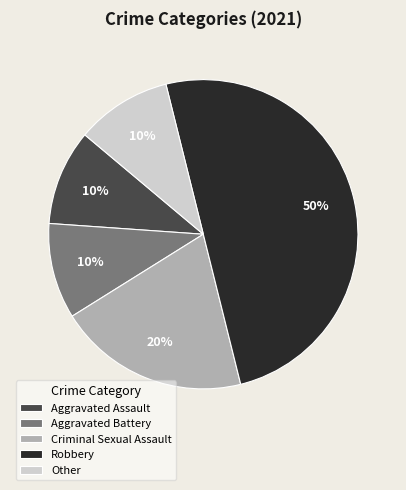

Combined, do Robbery and Criminal Sexual Assault account for over 50%?

Yes